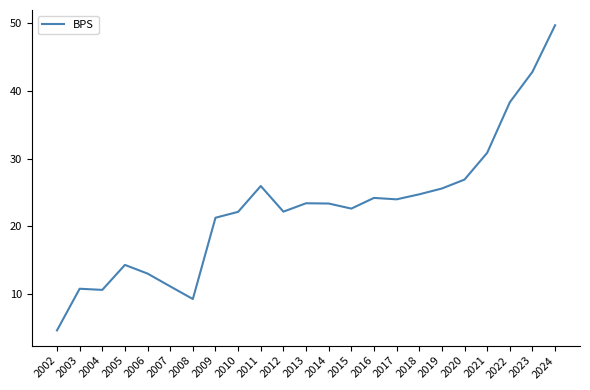

What is the minimum value shown in the chart?

4.6